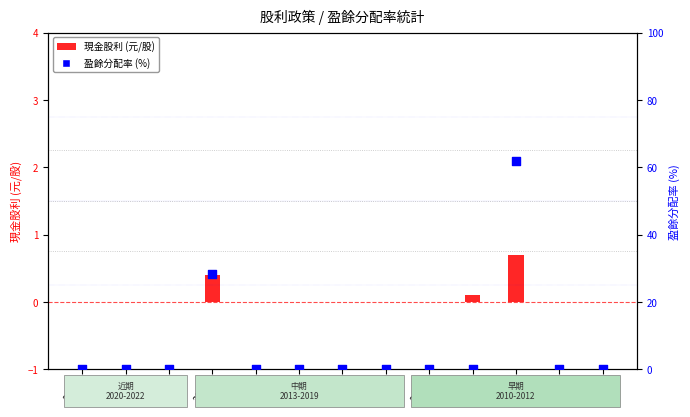

Which series has the largest total across all categories?

payout ratio (%)